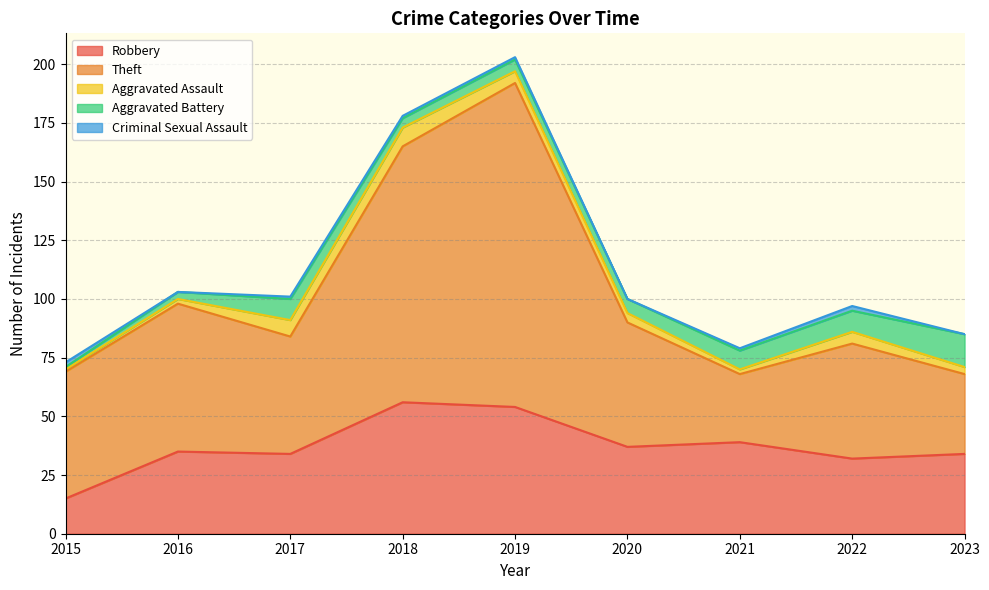

The Aggravated Battery series shows 1 at 2015. True or false?

True